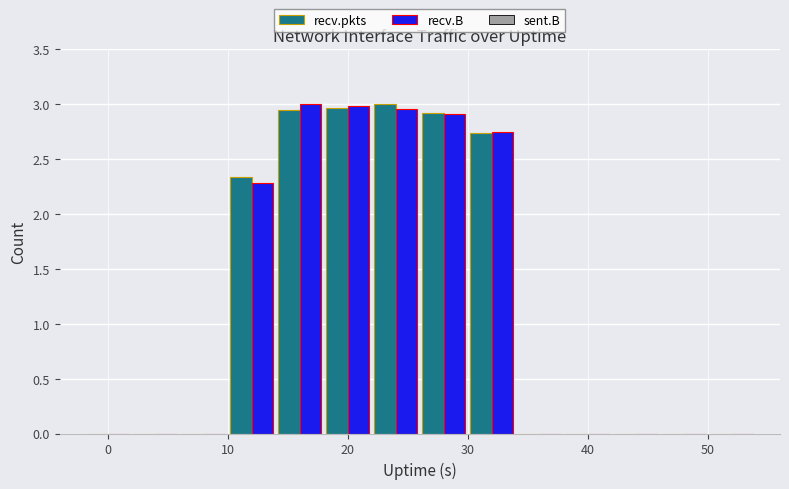

What is the sum of all recv.pkts values?

16.9